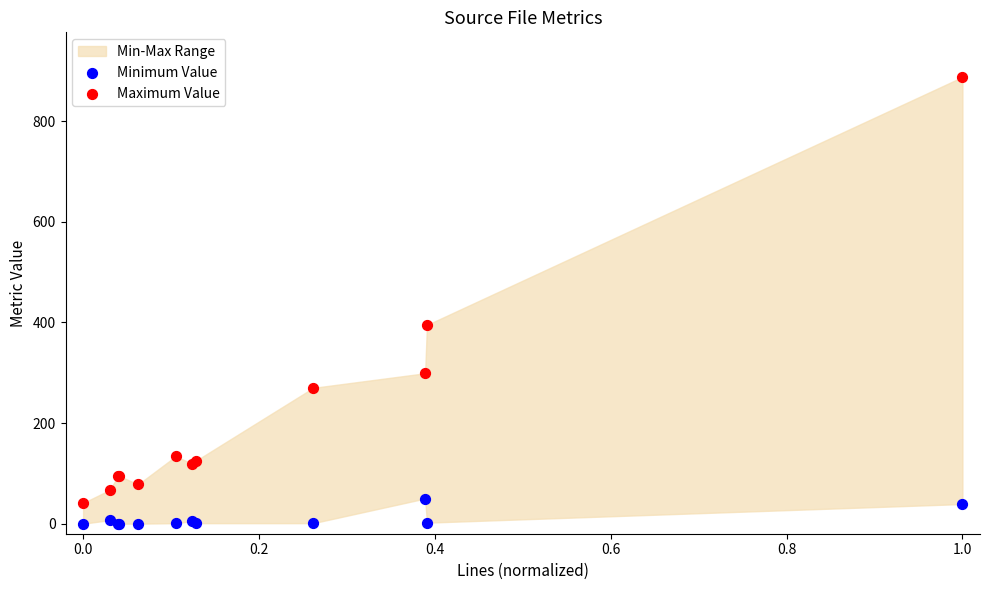

Which series has the largest Y range (max minus min)?

Maximum Value